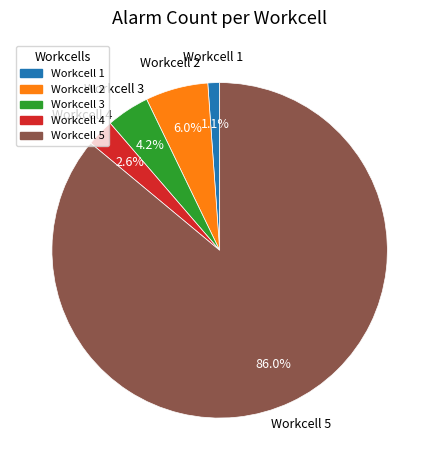

Is Workcell 5 the majority of the pie?

Yes